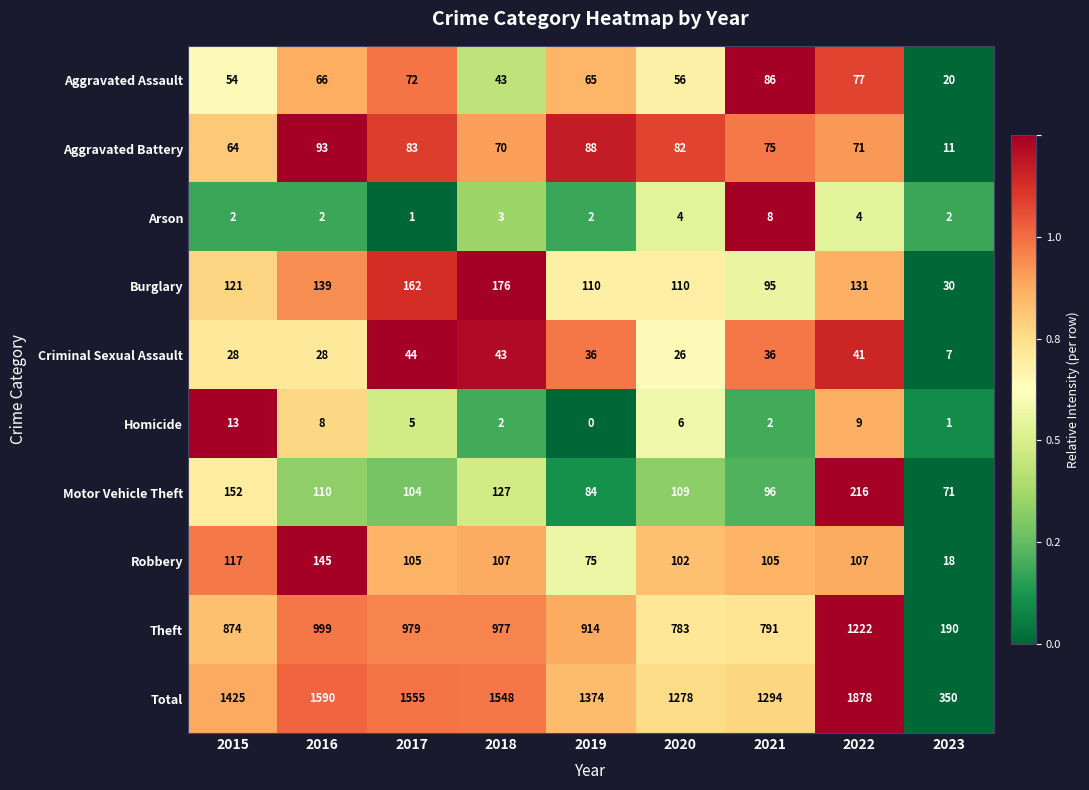

At which label is Total closest to 1114?

2020